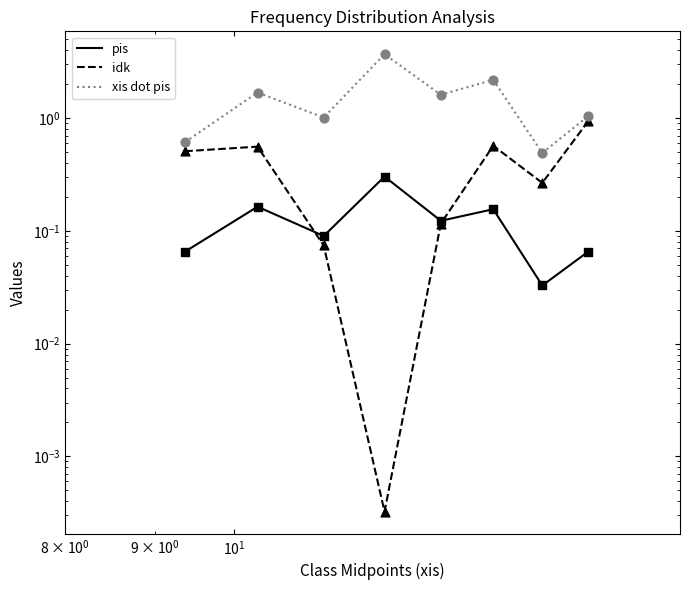

At how many categories does at least one series exceed 1?

6